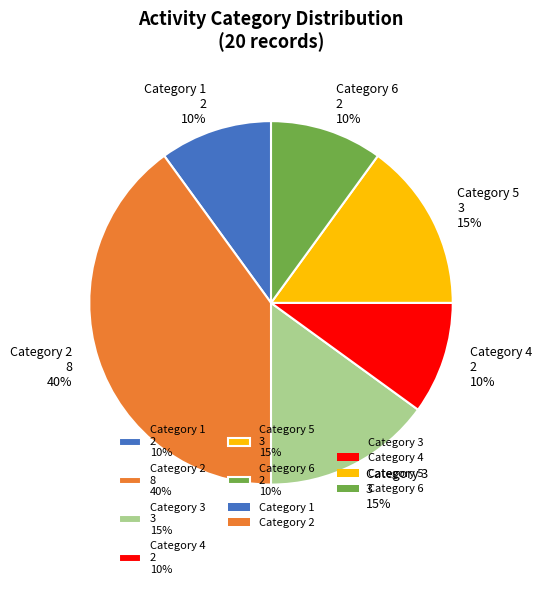

Approximately how many times larger is the value at Category 2 8 40% compared to Category 4 2 10%?

4.0